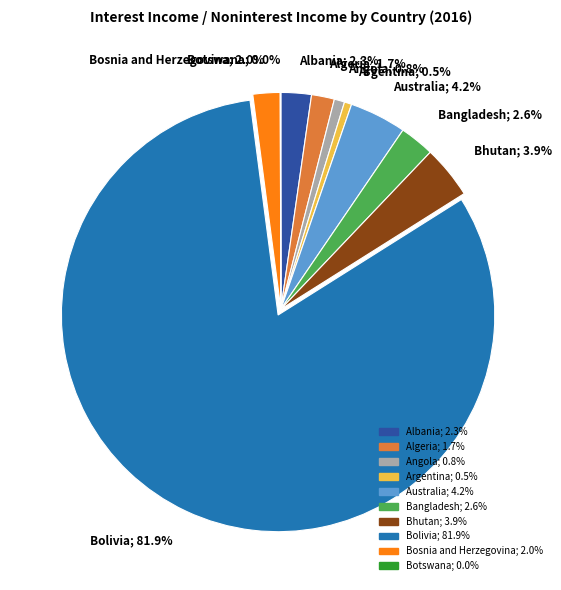

What is the ratio of the value at Argentina to the value at Australia?

0.1